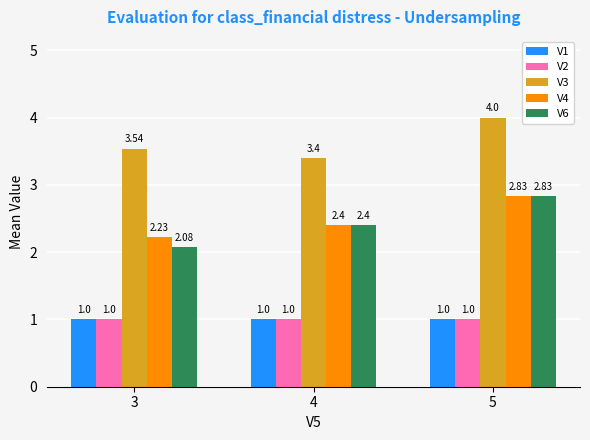

At how many categories does at least one series exceed 2?

3